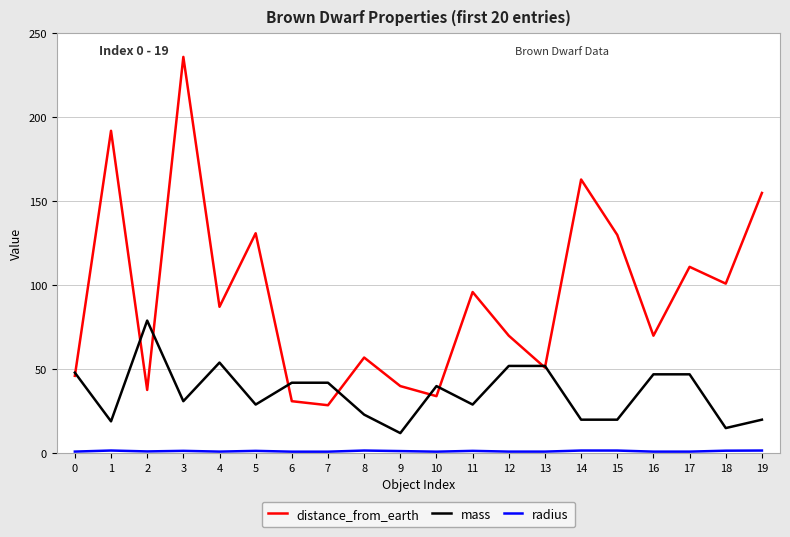

Which series has the largest total across all categories?

distance_from_earth